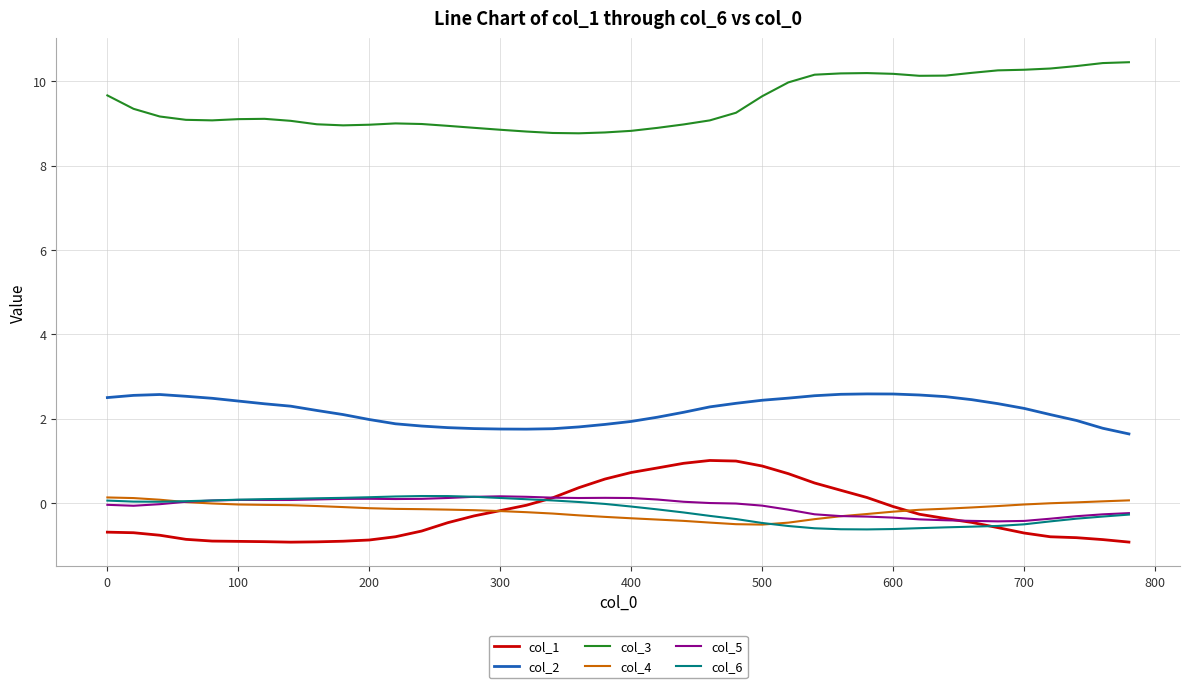

True or false: col_5 and col_3 intersect in this chart.

False